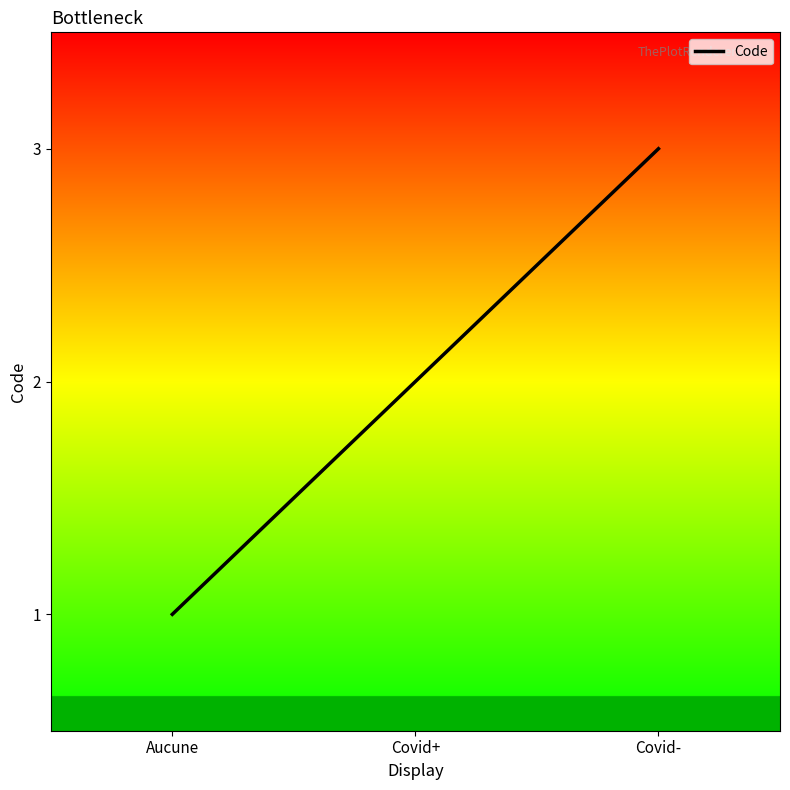

What is the maximum value shown in the chart?

3